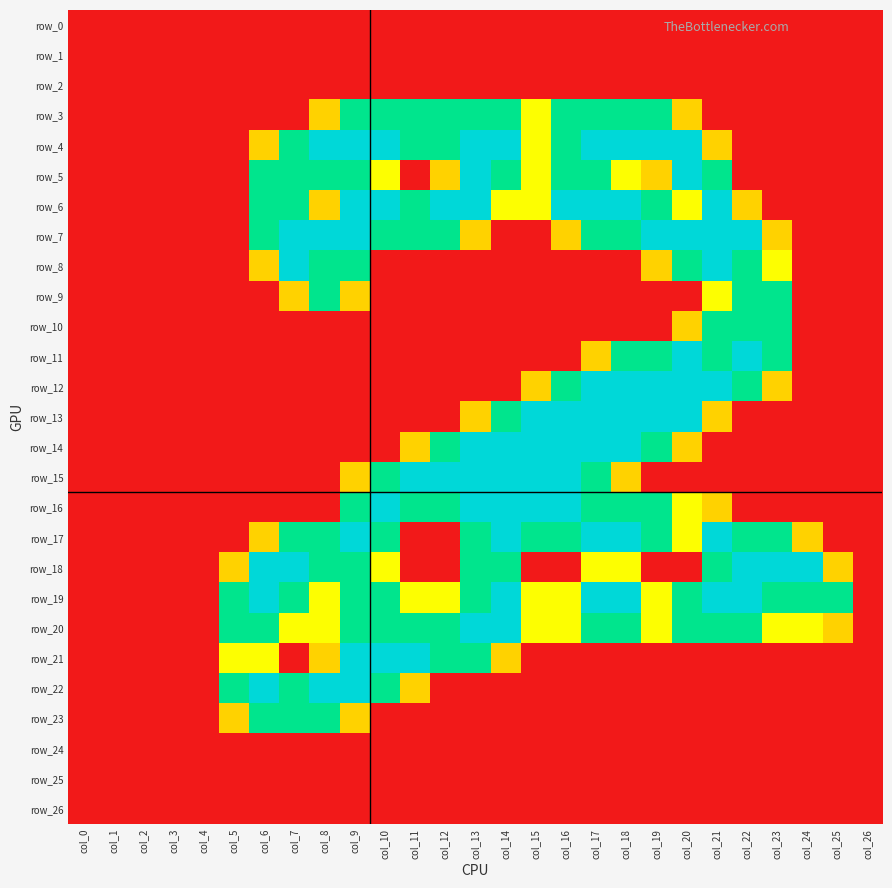

Rank the series by their maximum value, from lowest to highest.

row_0, row_1, row_2, row_24, row_25, row_26, row_3, row_9, row_10, row_23, row_4, row_5, row_6, row_7, row_8, row_11, row_12, row_13, row_14, row_15, row_16, row_17, row_18, row_19, row_20, row_21, row_22